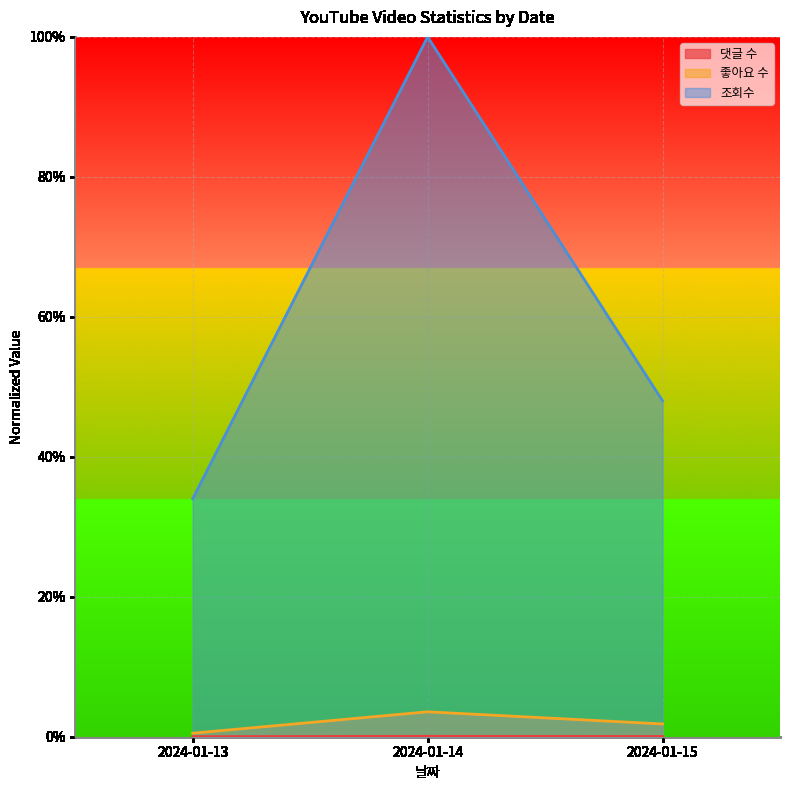

Which label corresponds to the largest value in the chart?

2024-01-14